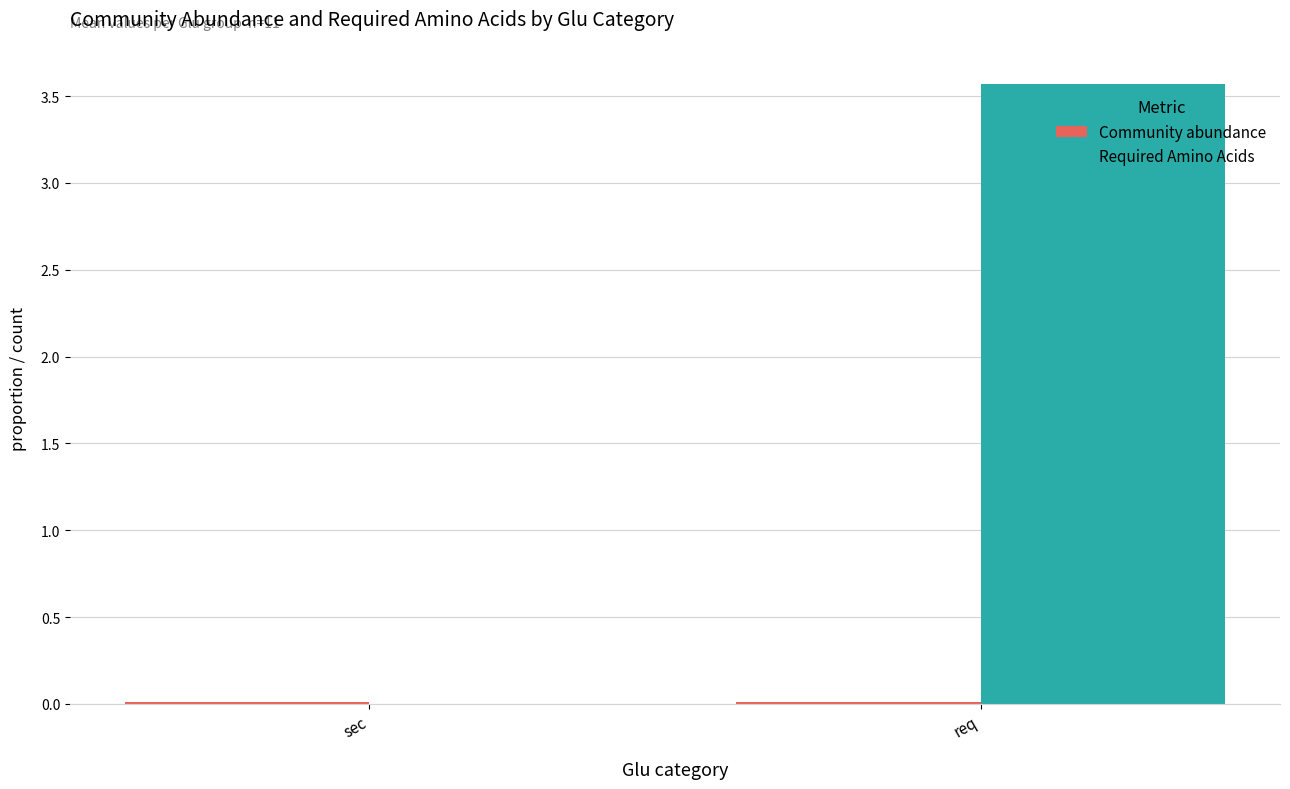

The value of Required Amino Acids at req is 1.9. True or false?

False